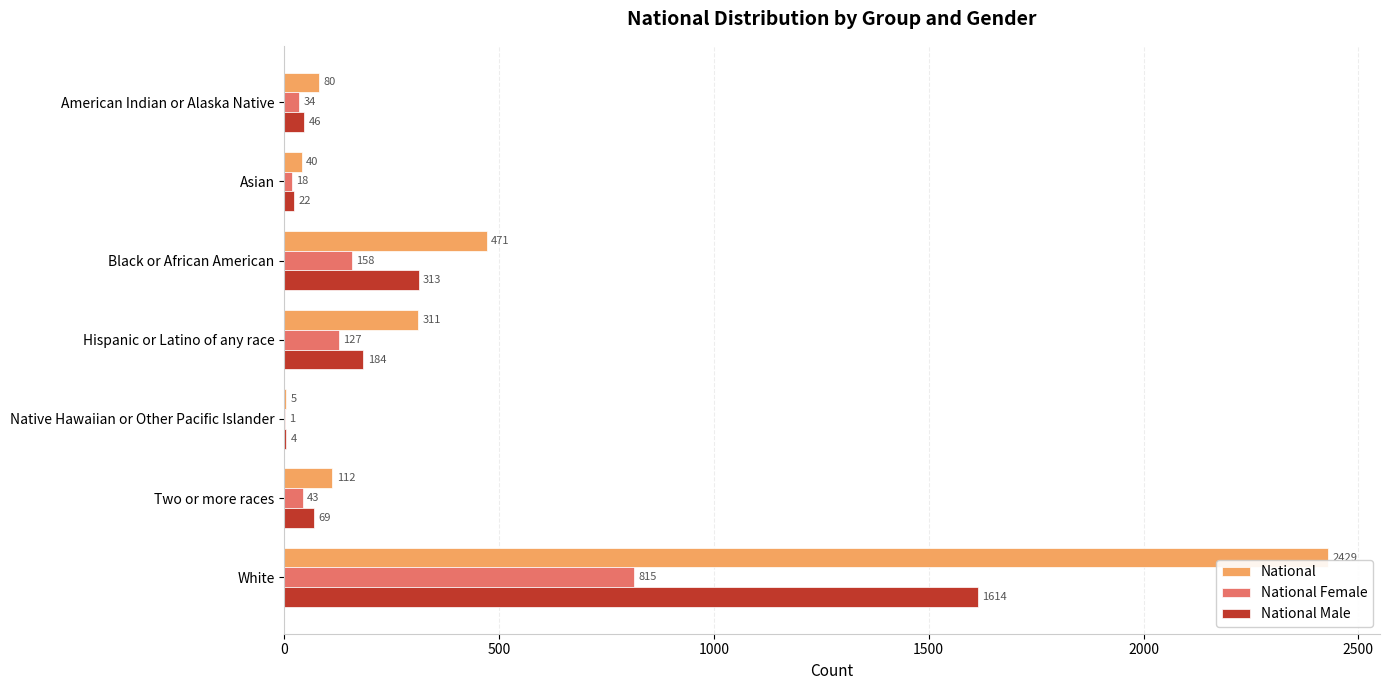

Is the value of National Male at Two or more races greater than the value of National at Native Hawaiian or Other Pacific Islander?

Yes